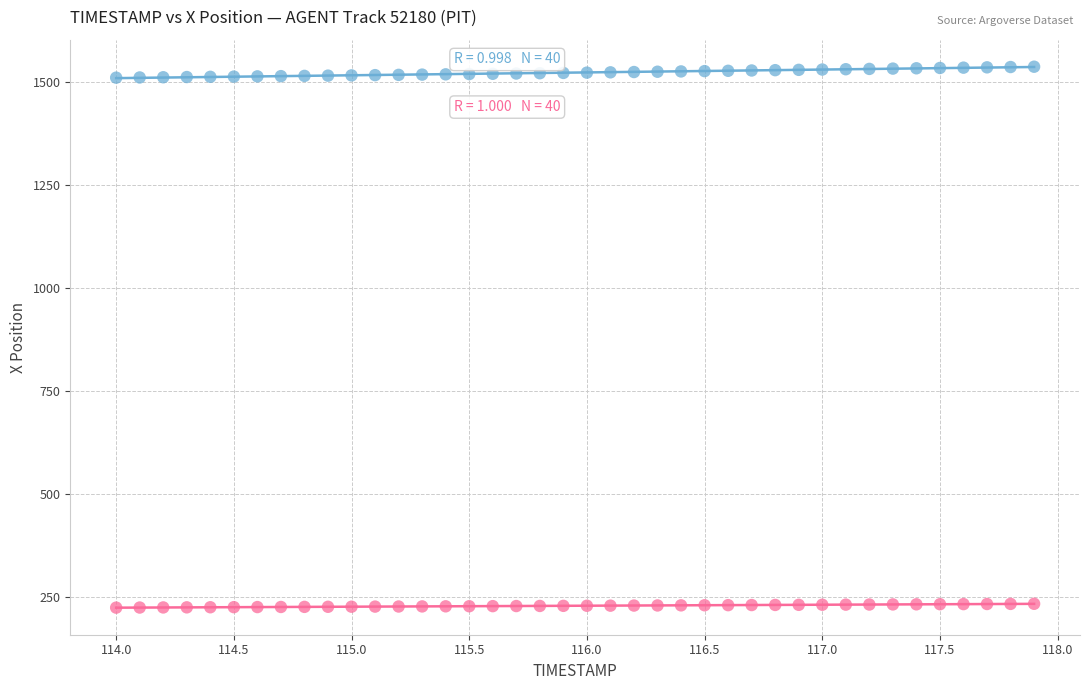

Across all data points, what is the range of Y values (max minus min)?

1314.9